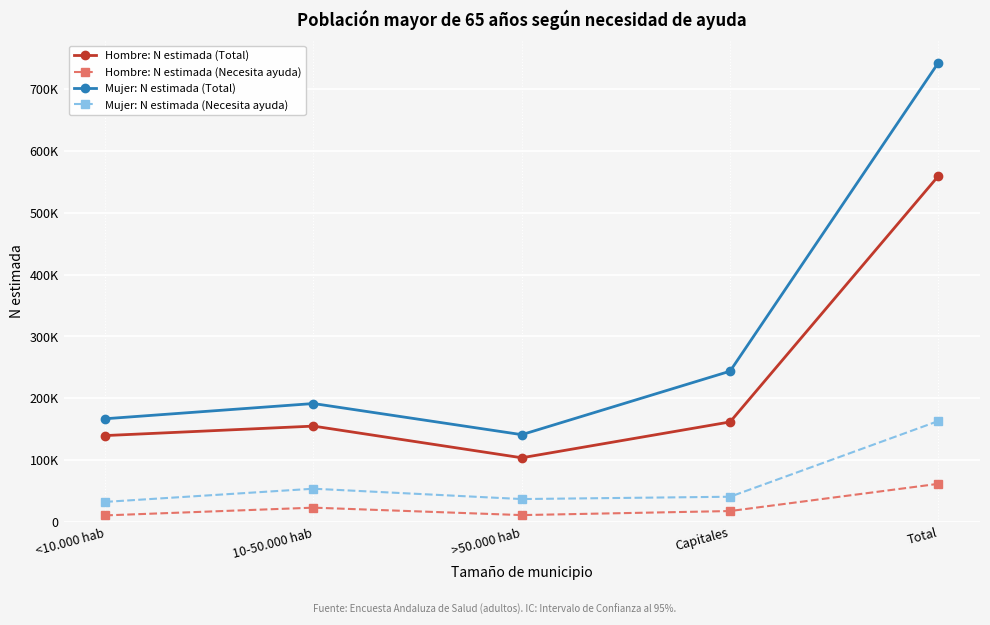

True or false: Hombre: N estimada (Necesita ayuda) and Mujer: N estimada (Total) intersect in this chart.

False